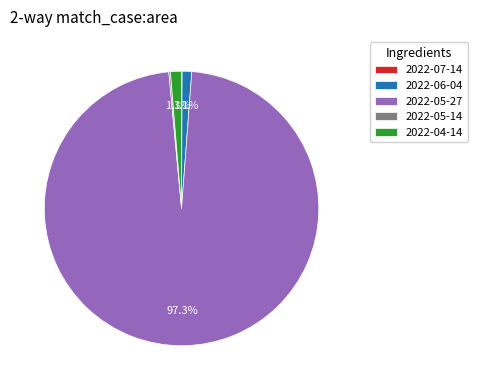

Combined, what portion of the pie is 2022-06-04 and 2022-05-27?

98.4%